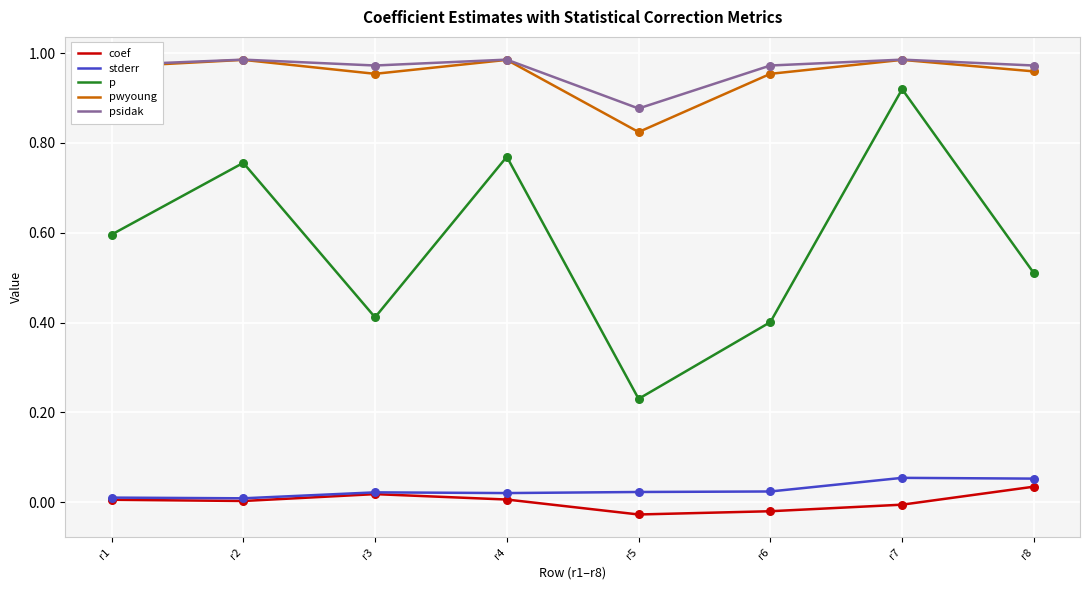

At which category is the sum across all series the highest?

r7